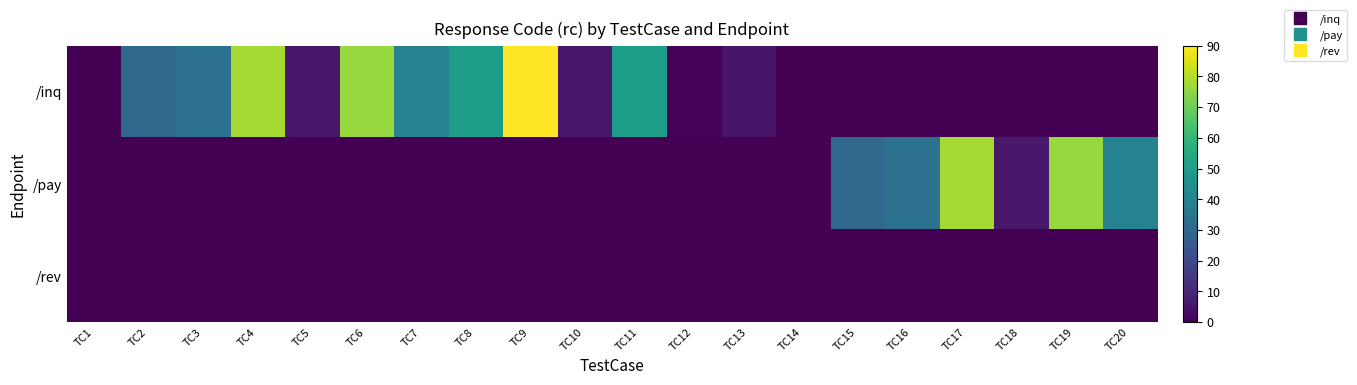

Which series has the largest total across all categories?

/inq